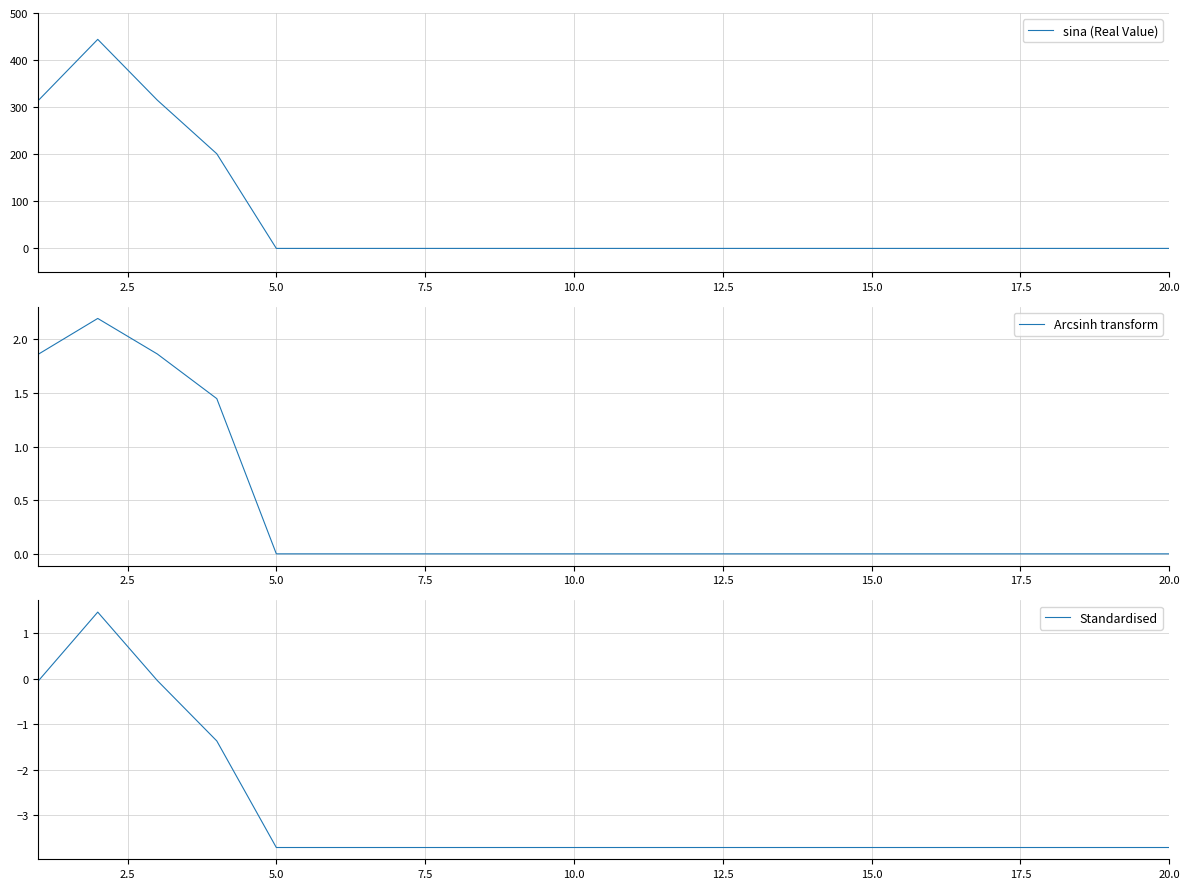

Is it true that sina (Real Value) equals 207 at 15.0?

False